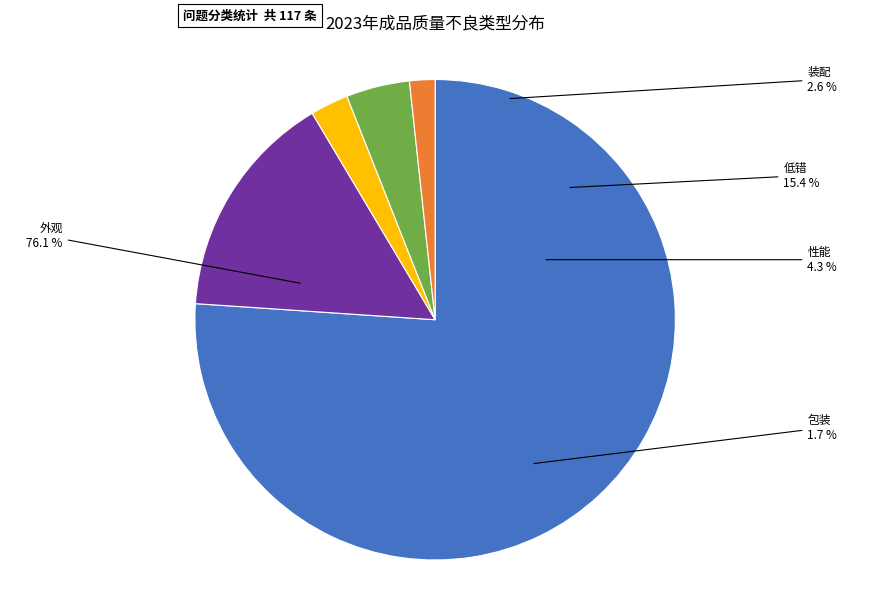

To the nearest percent, what is the combined percentage of 性能 and 低错?

20%